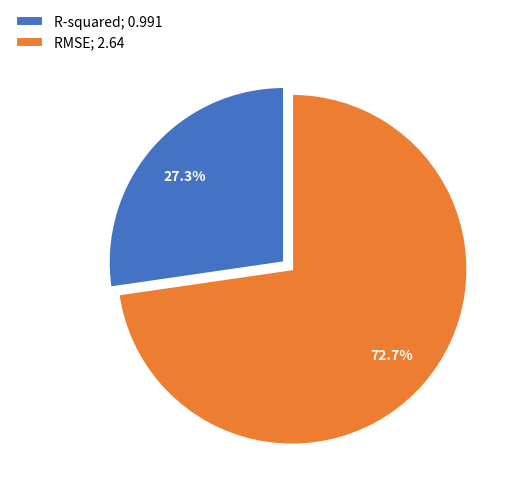

Rank the categories by value from highest to lowest.

RMSE, R-squared